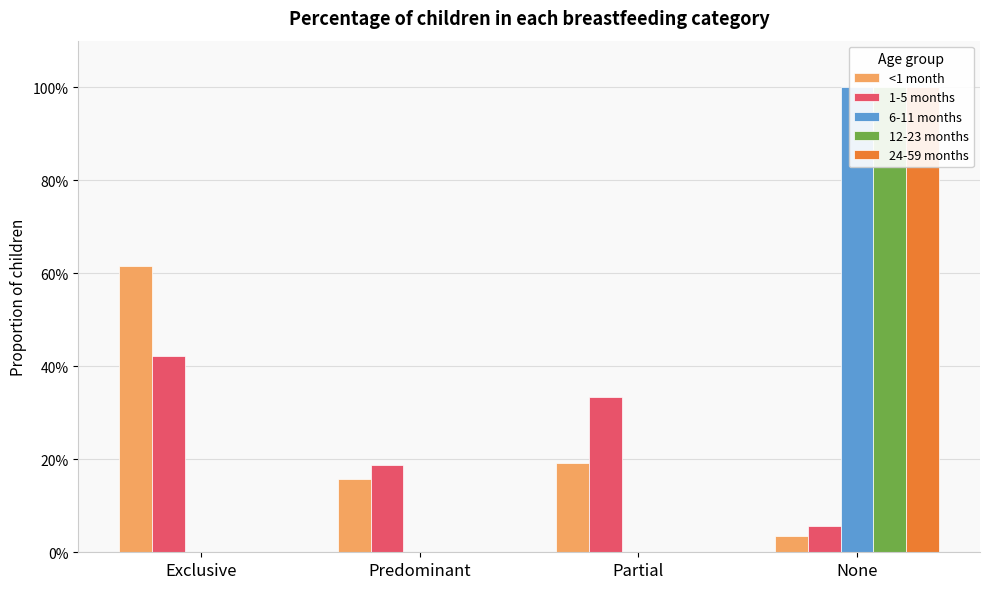

Which series has the widest spread of values?

6-11 months